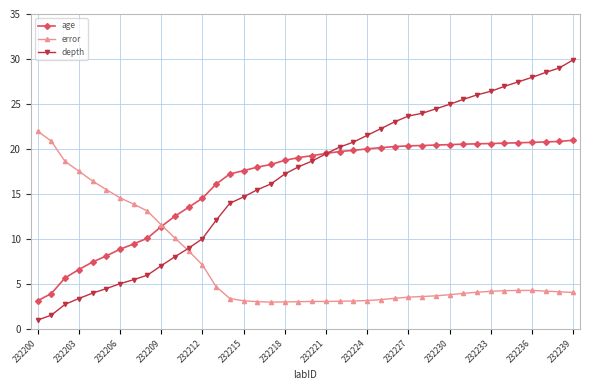

What is the value of the age point at the 31st from the left?

20.5